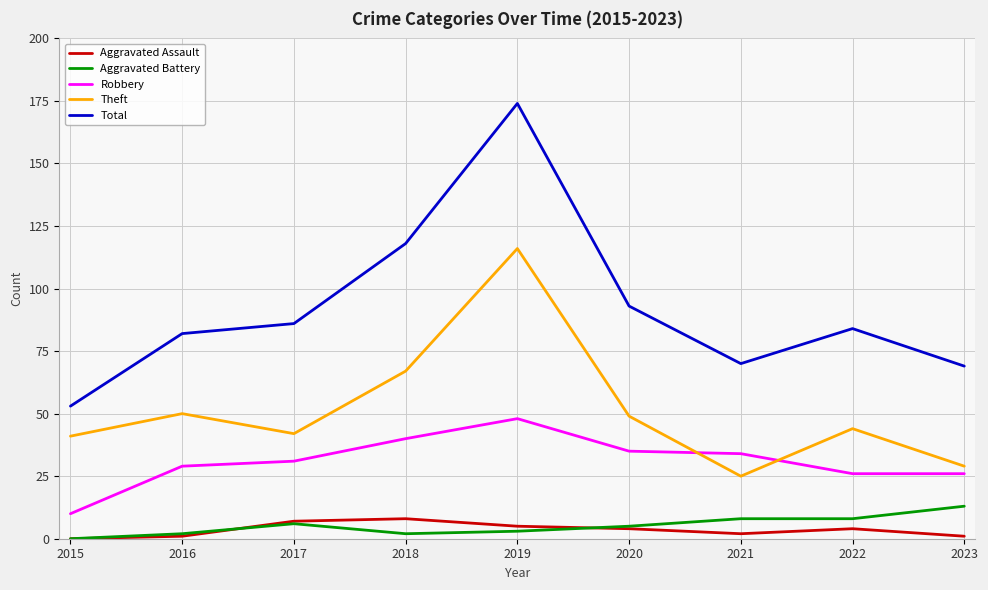

The Total series shows 212 at 2018. True or false?

False